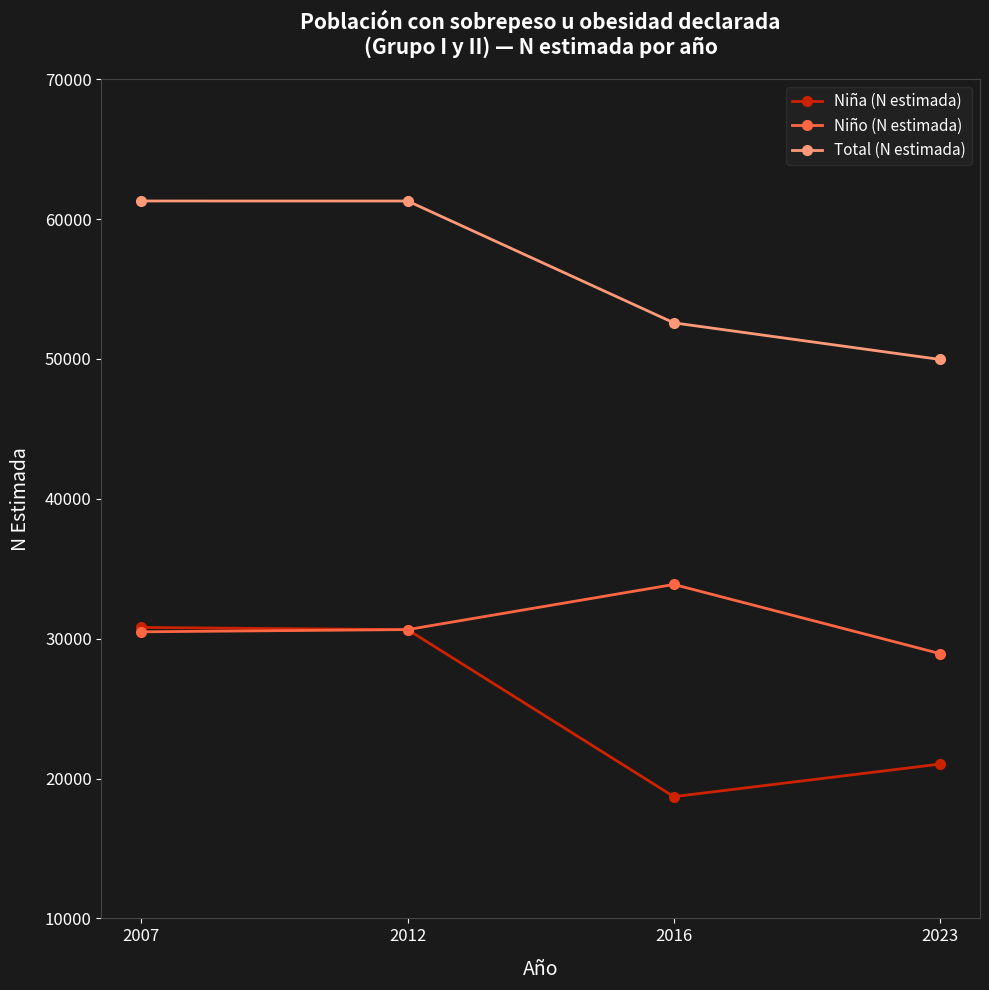

Is it true that Total (N estimada) equals 61294 at 2007?

True